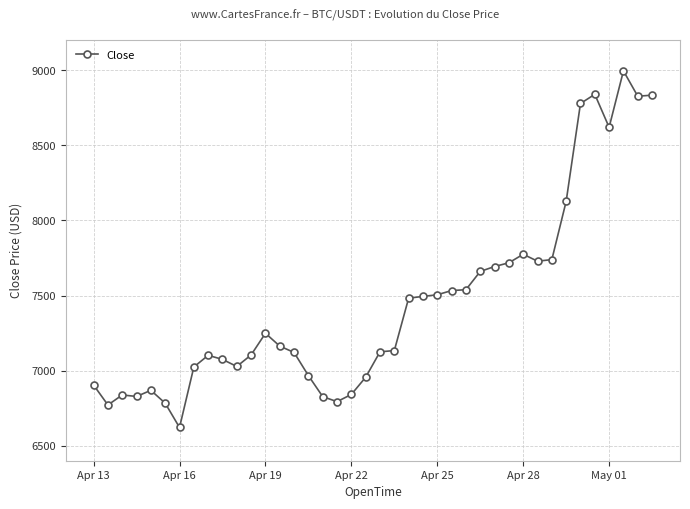

What is the difference between the maximum and minimum values?

2374.4